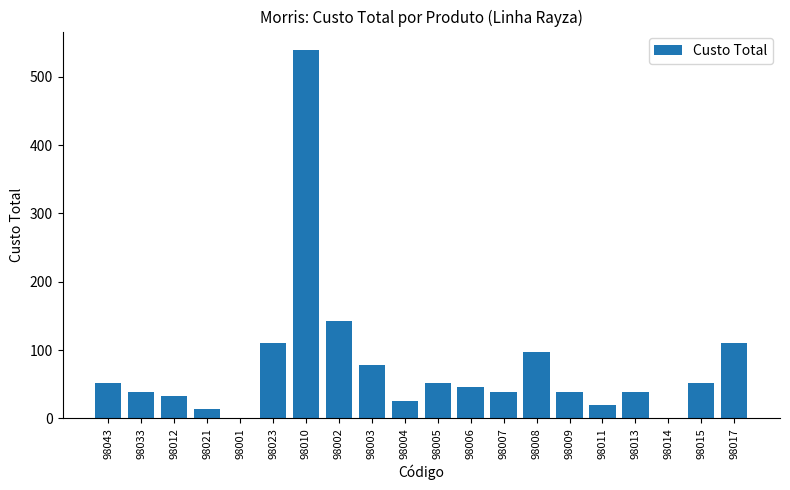

The chart shows a value of 20.4 at 98033. True or false?

False